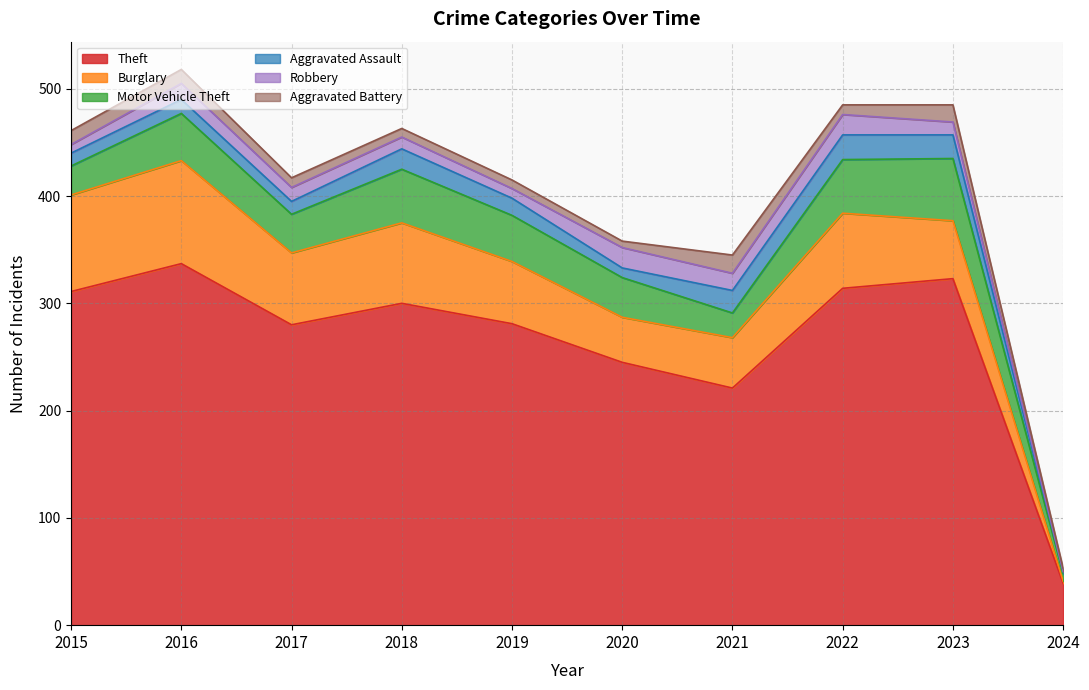

How many data points in Theft are above 300?

4